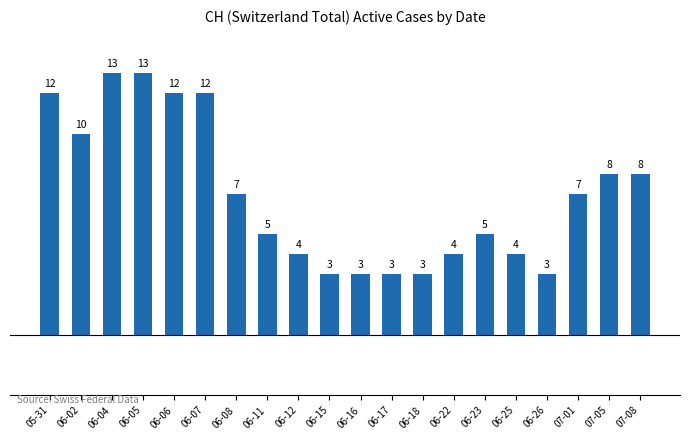

What is the change in value from 06-02 to 07-01?

-3